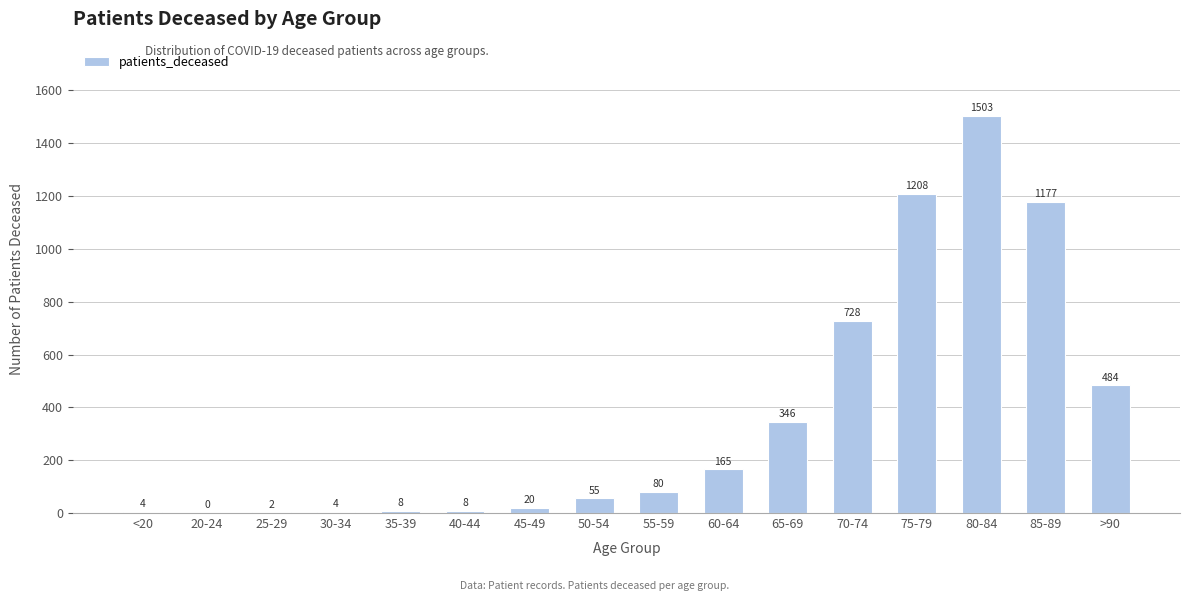

What is the approximate value at 60-64?

165